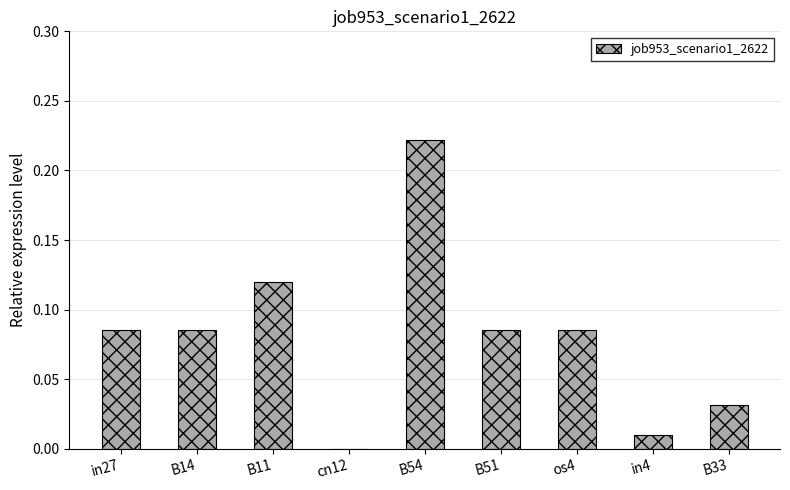

Which category has the highest value across all series?

B54